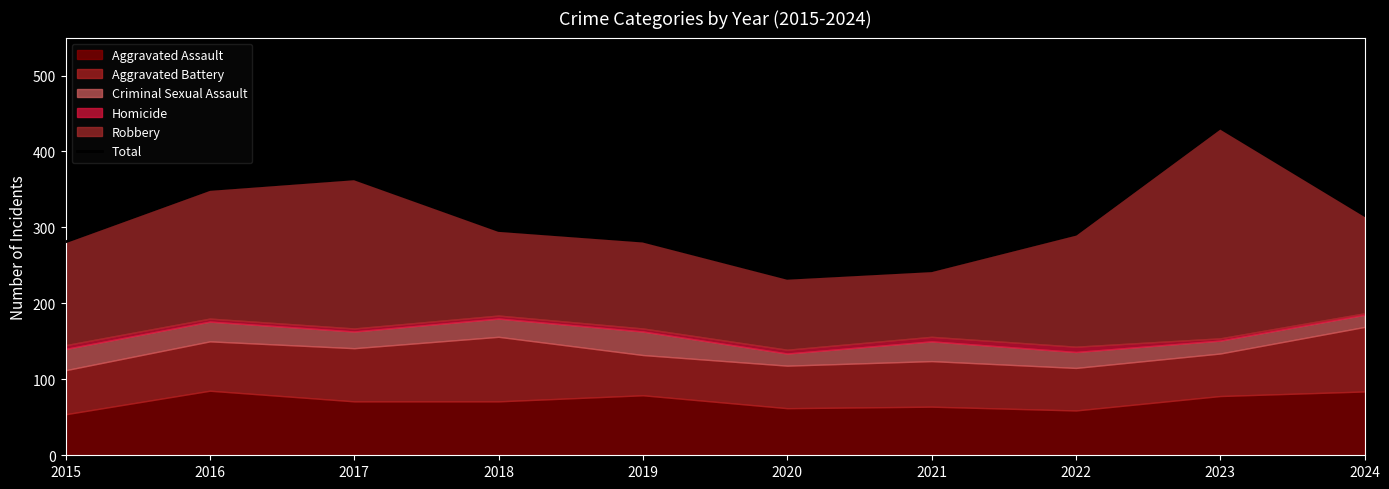

The chart shows a value of 316 at 2024. True or false?

True